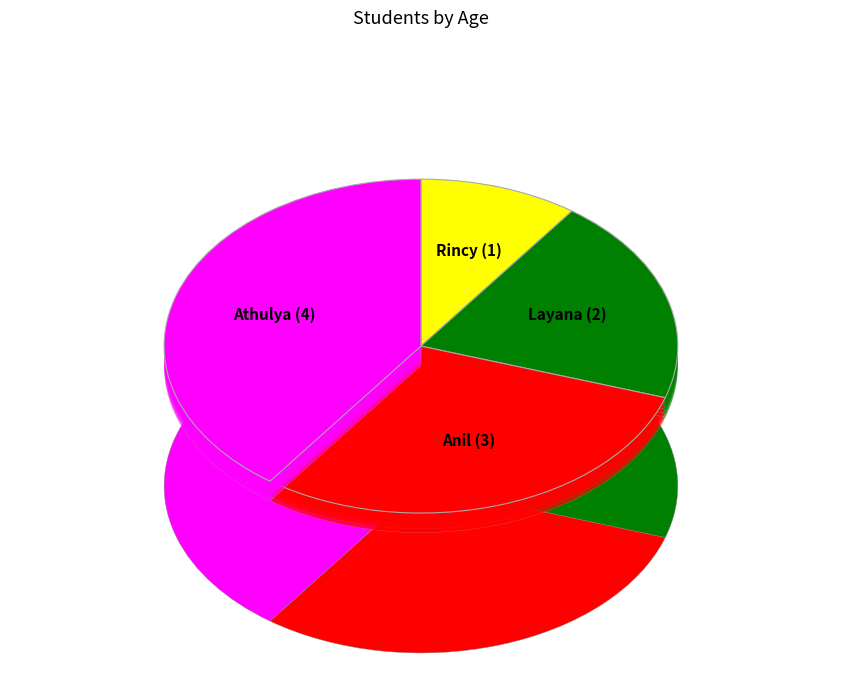

How many segments does this pie chart have?

4